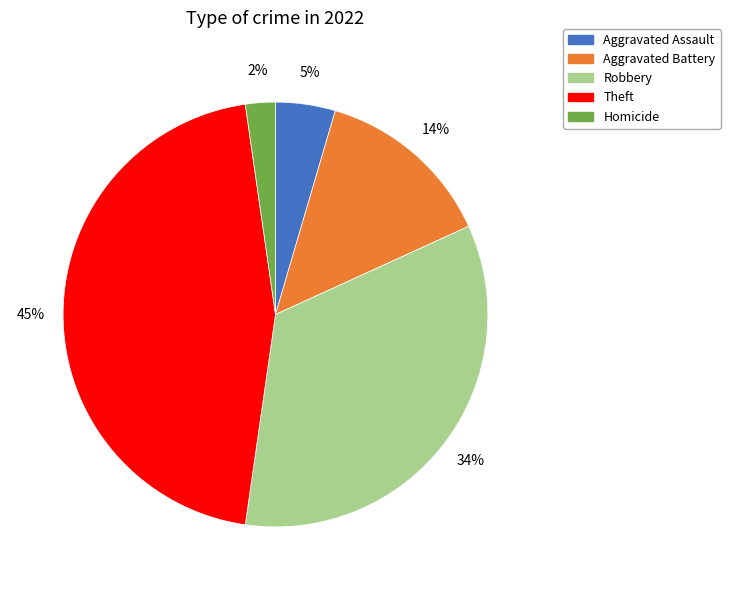

To the nearest percent, what is the difference between the largest and smallest slice percentages?

43%